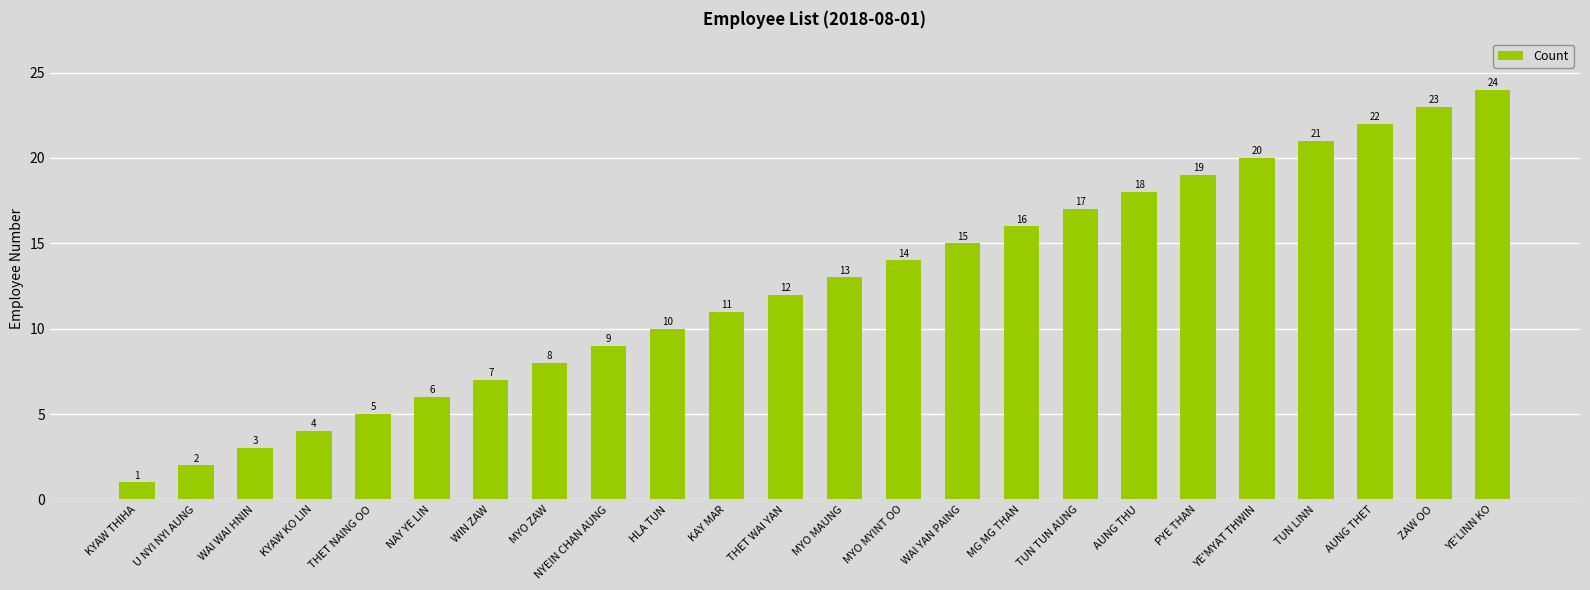

True or false: the data shows 10 at NAY YE LIN.

False